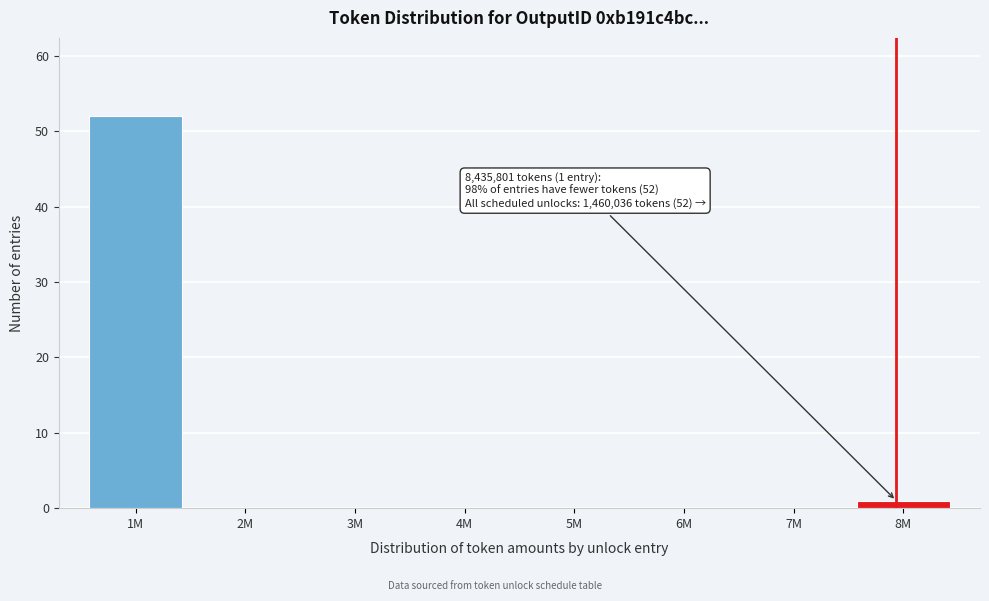

Reading left to right, list all the values displayed in this chart.

1M=52	2M=0	3M=0	4M=0	5M=0	6M=0	7M=0	8M=1